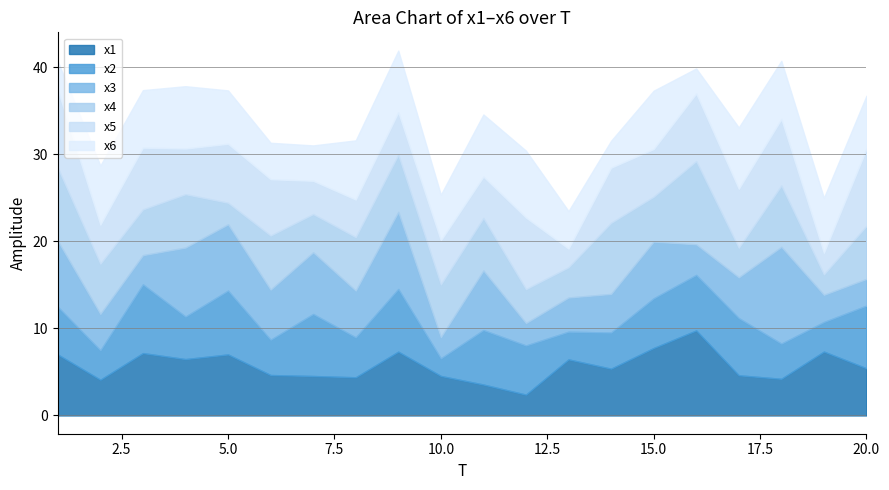

What is the highest value of the x2 series?

7.9